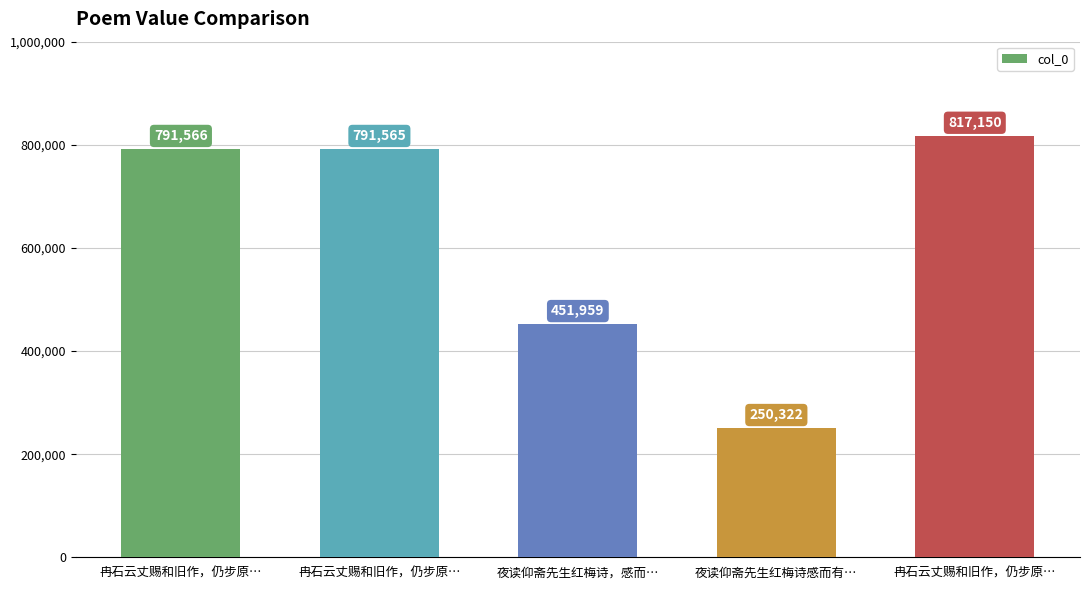

Rank the categories by value from highest to lowest.

冉石云丈赐和旧作，仍步原…, 冉石云丈赐和旧作，仍步原…, 冉石云丈赐和旧作，仍步原…, 夜读仰斋先生红梅诗，感而…, 夜读仰斋先生红梅诗感而有…